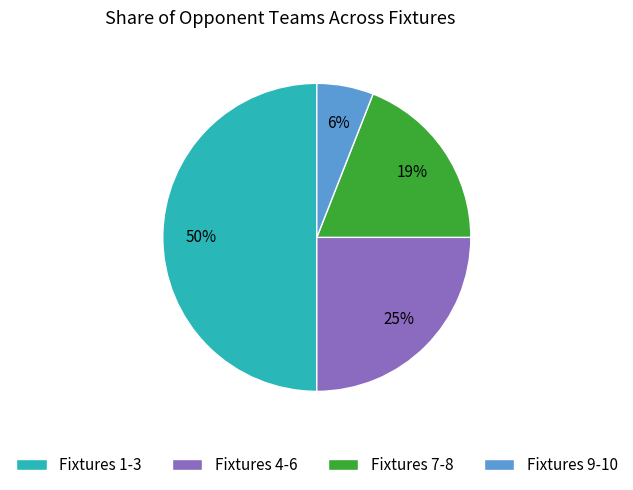

To the nearest percent, what is the difference between the largest and smallest slice percentages?

44%